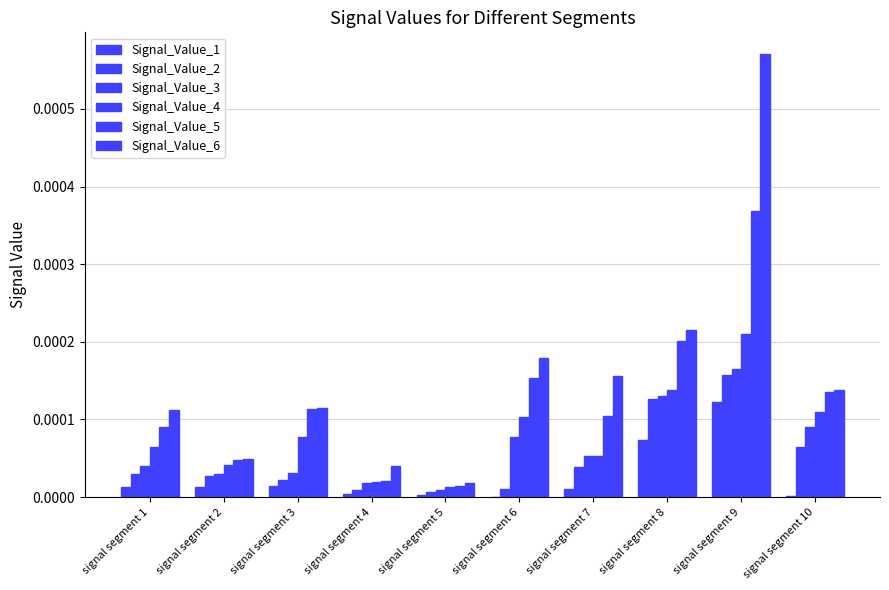

How many series are shown in this chart?

6